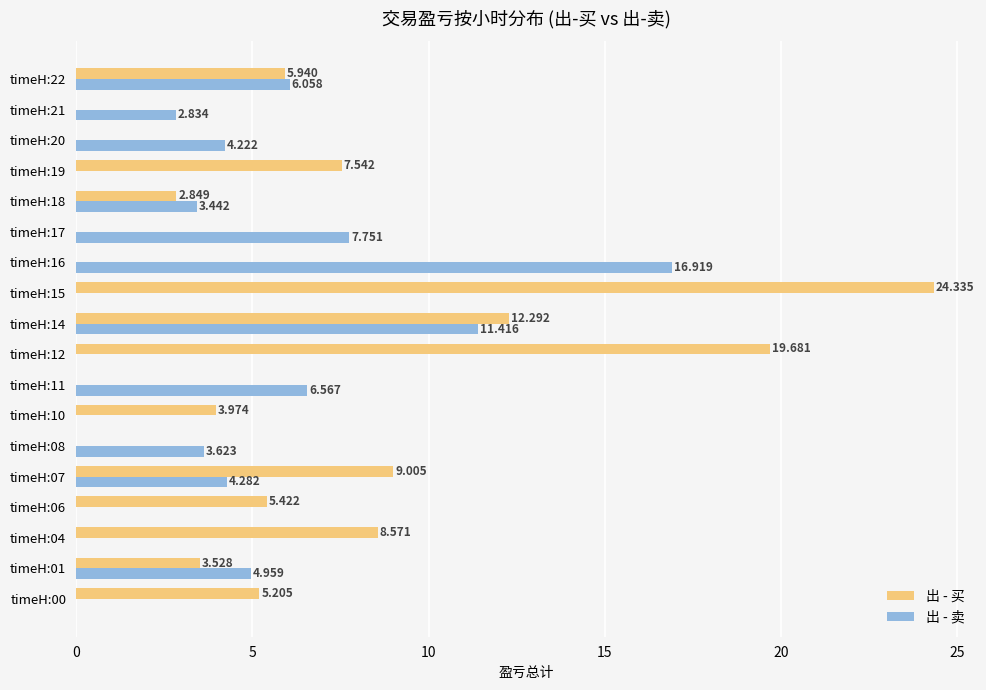

What are all the series names shown in the legend?

出 - 买, 出 - 卖